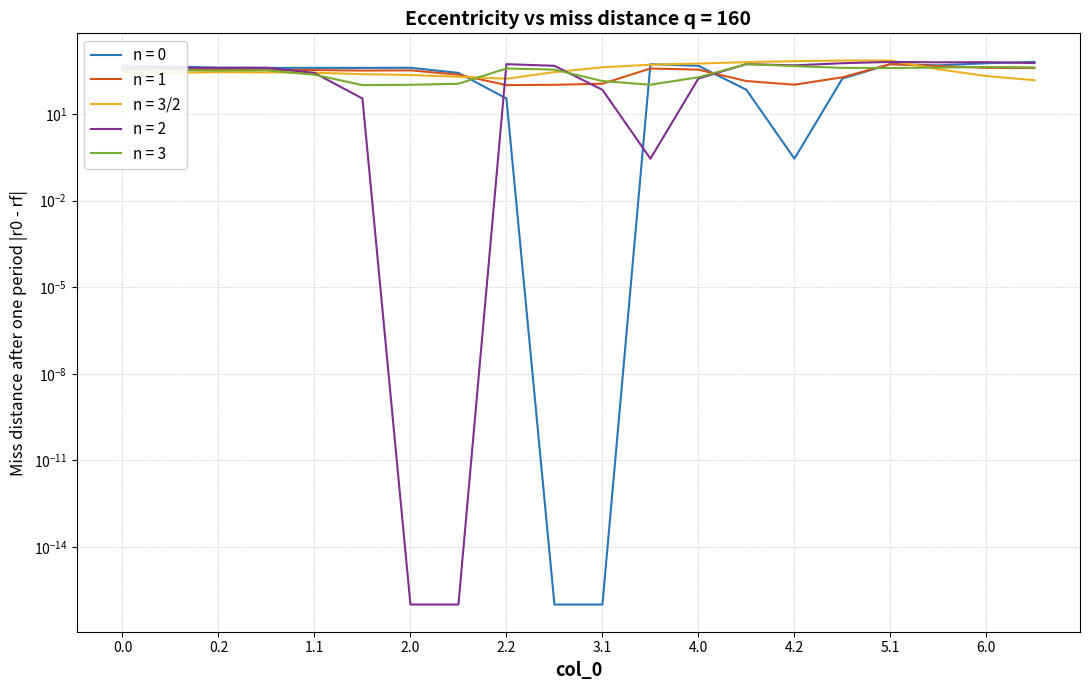

How many interior local peaks does the col_3 series have?

2